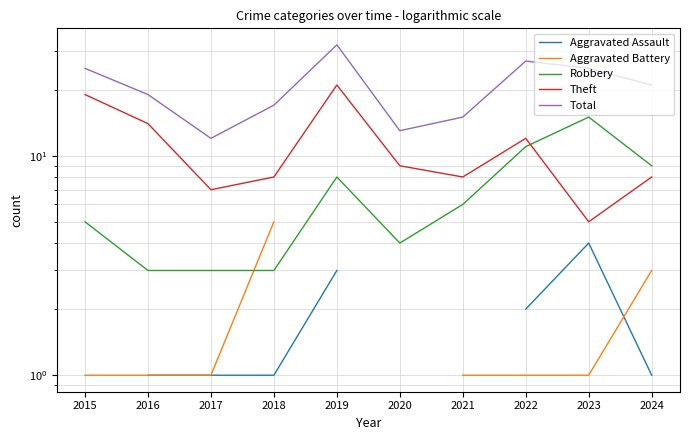

Is this an area chart (filled region under the line)?

No